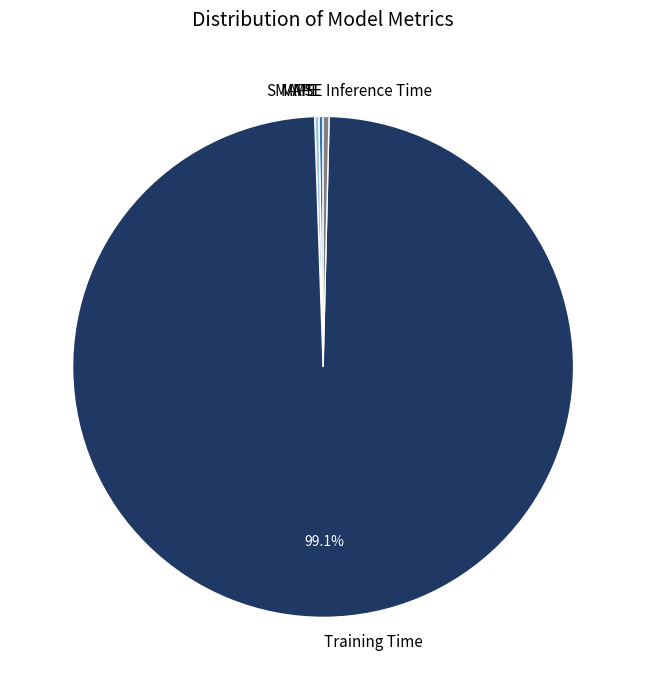

Which category has the biggest portion of the pie?

Training Time